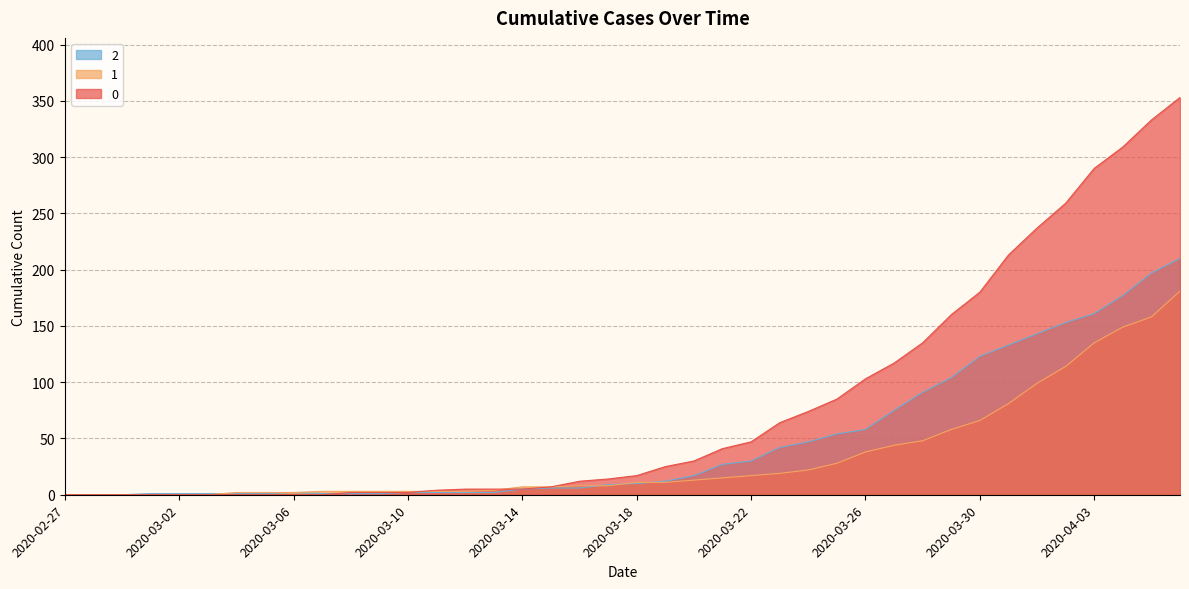

What are all the series names shown in the legend?

2, 1, 0